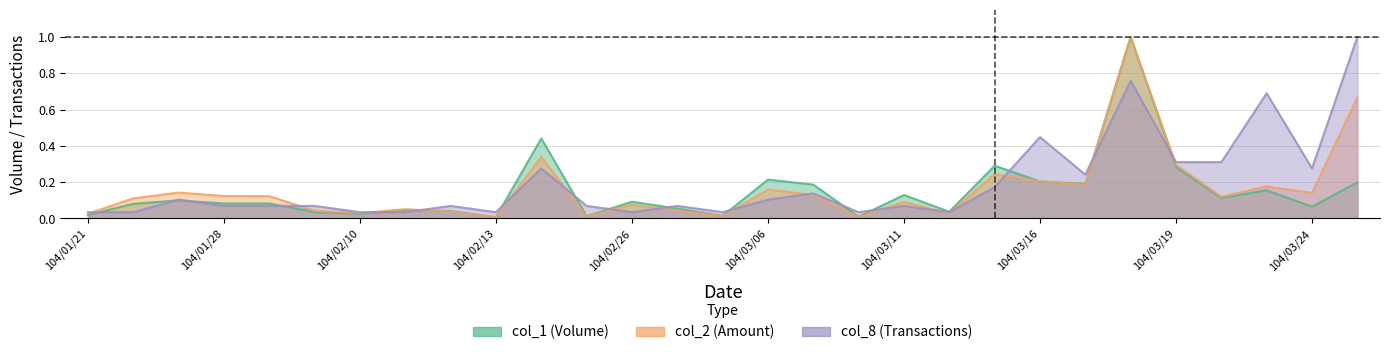

True or false: col_1 has more than 2 points higher than both neighbors.

True